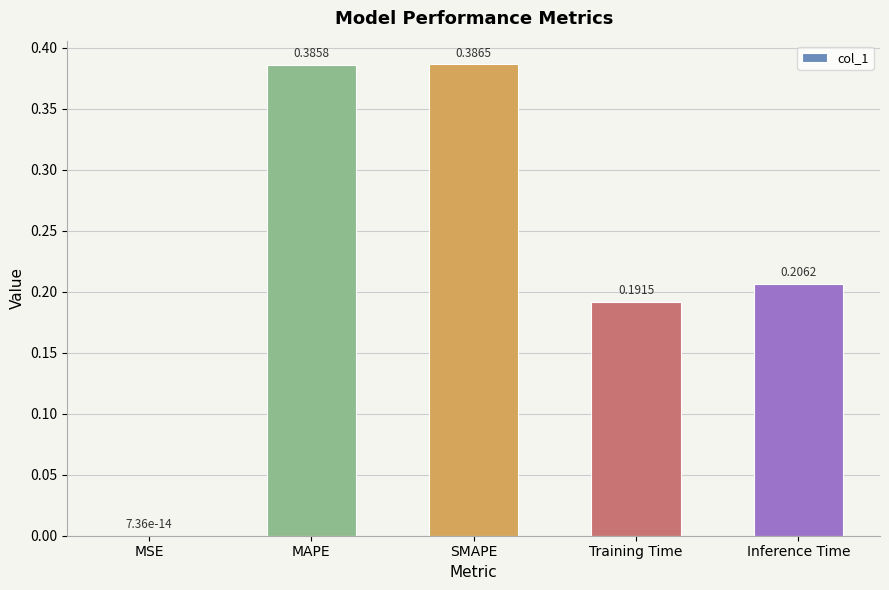

Where is the data nearest to the value 0?

MSE